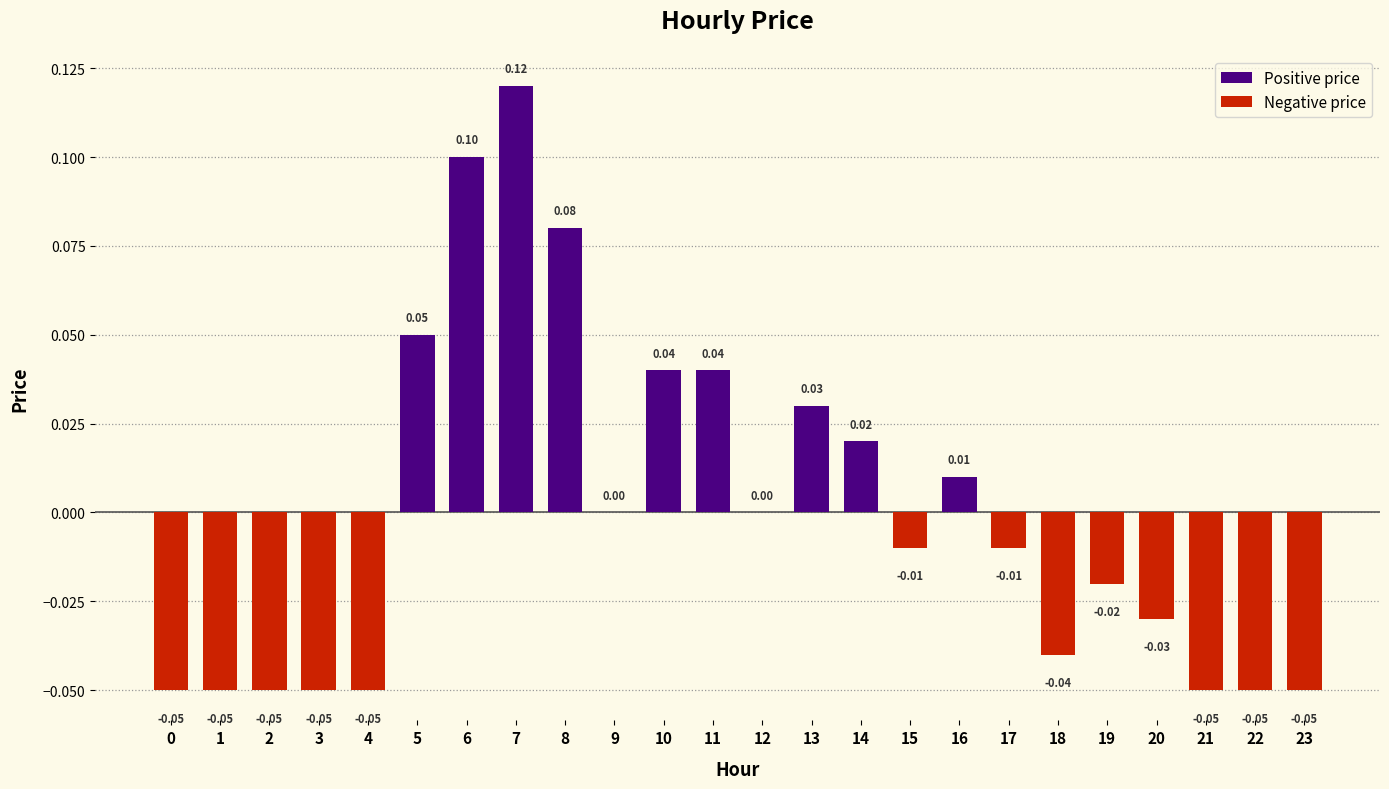

Which has a higher value, 11 or 6?

6